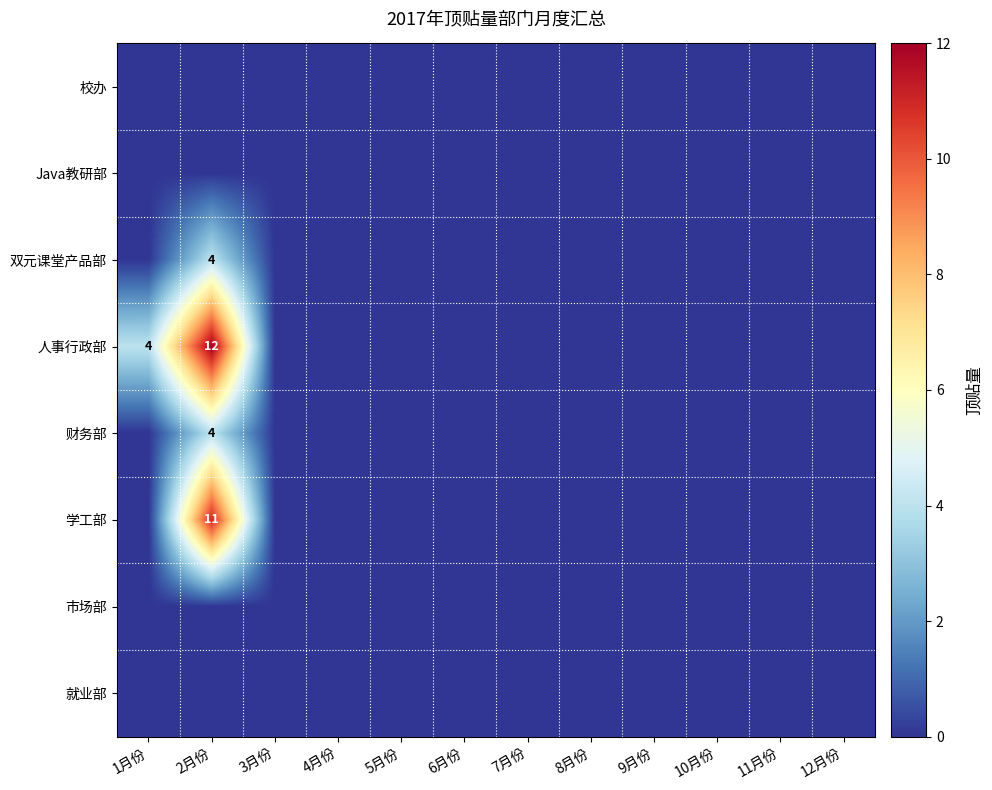

Count the number of categories in the chart.

12